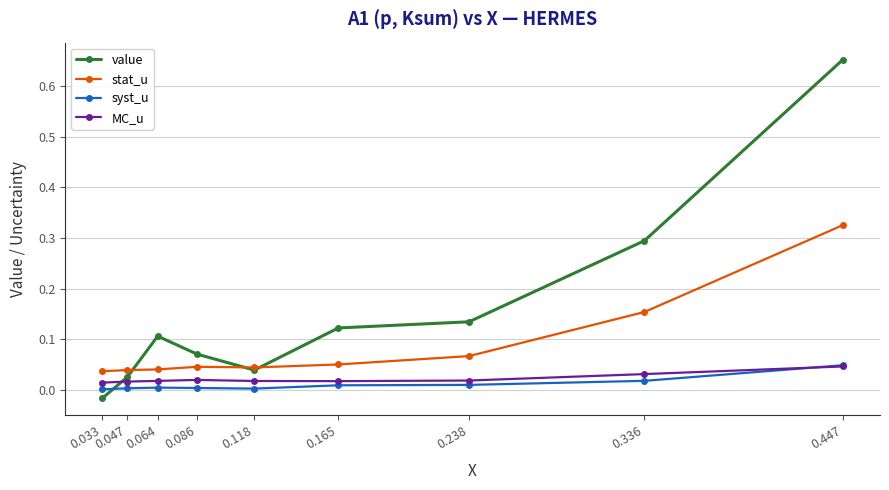

How many data points in value are above 0?

8